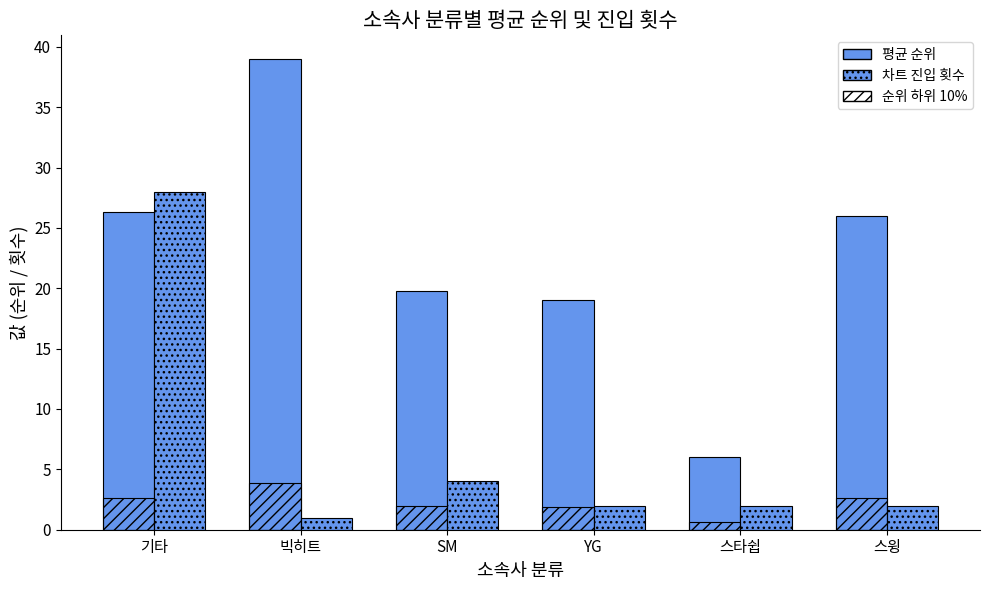

What is the label of the 4th bar from the right?

SM